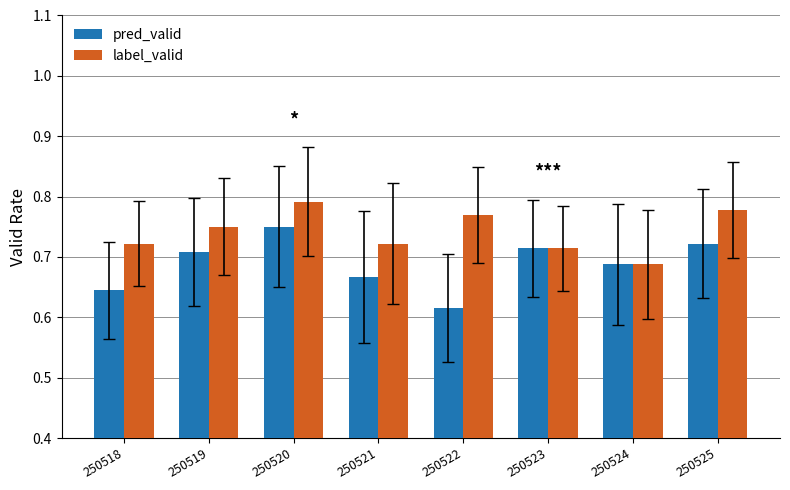

At which category does the chart reach its minimum across all series?

250522